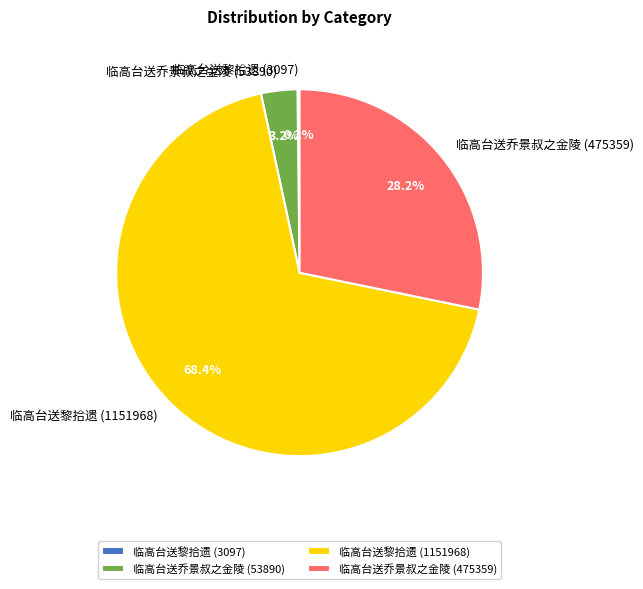

Do 临高台送乔景叔之金陵 (53890) and 临高台送黎拾遗 (1151968) together represent more than half of the pie?

Yes